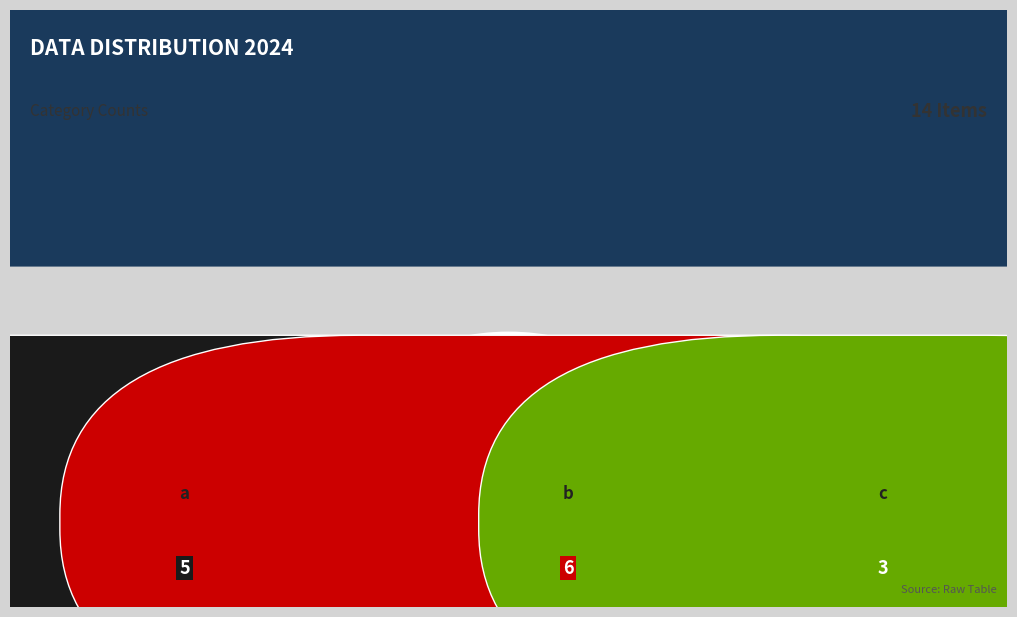

To the nearest percent, what is the difference between the largest and smallest slice percentages?

21%